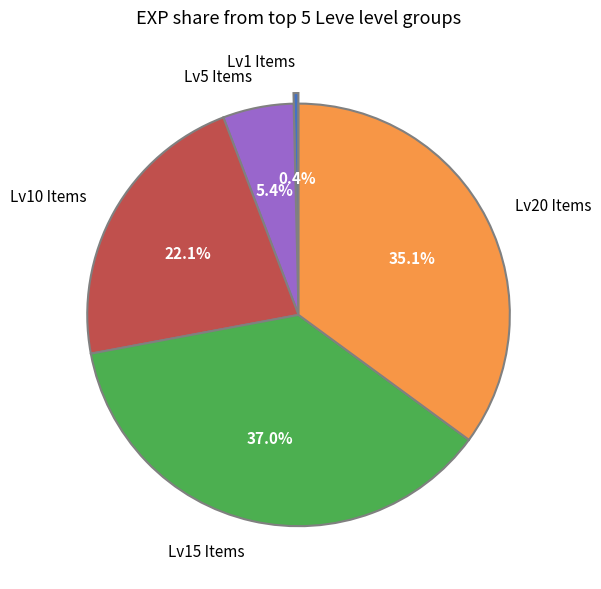

Approximately how many times larger is the value at Lv10 Items compared to Lv5 Items?

4.1